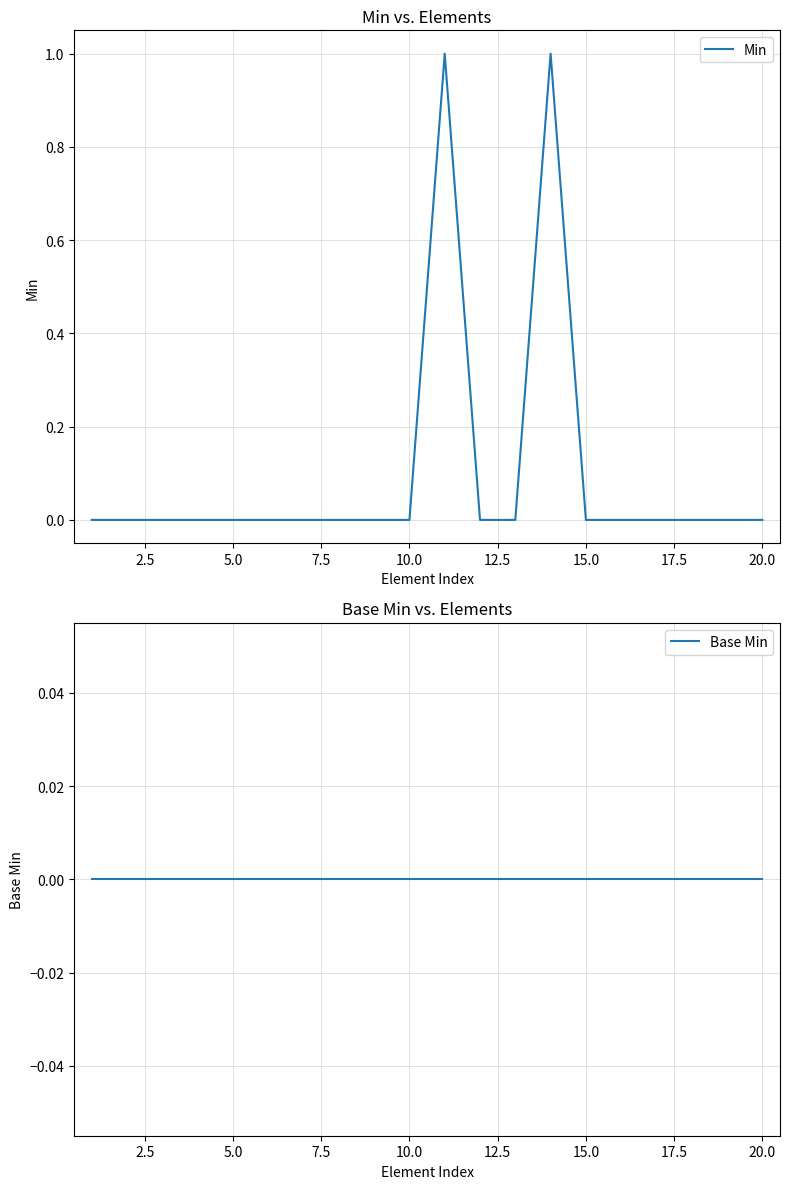

Between 2.5 and 15.0, which series saw the biggest shift?

Min